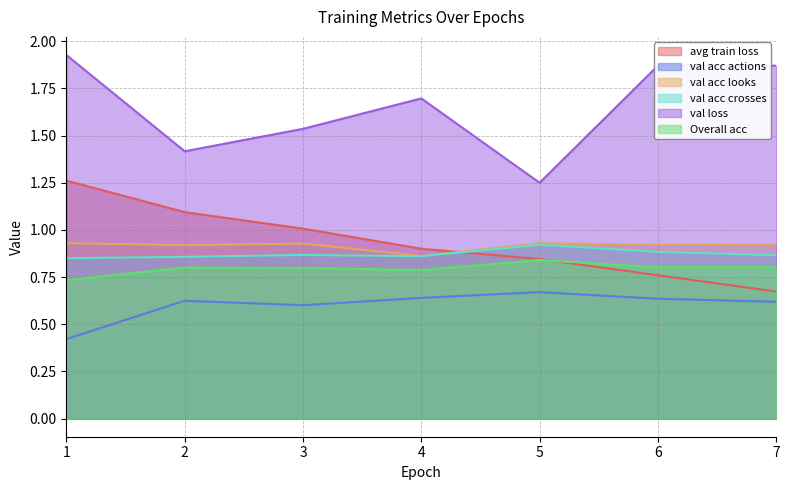

Which series has the largest total across all categories?

val loss